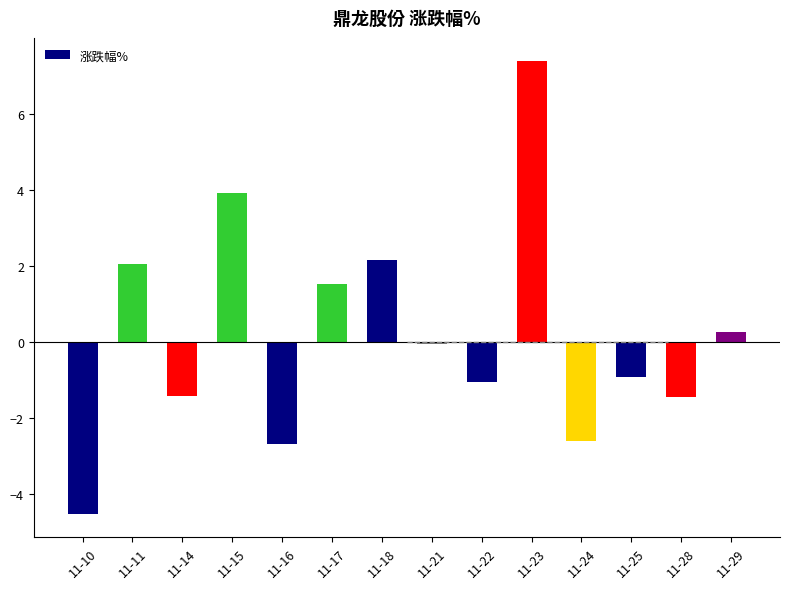

Which has a higher value, 11-10 or 11-11?

11-11